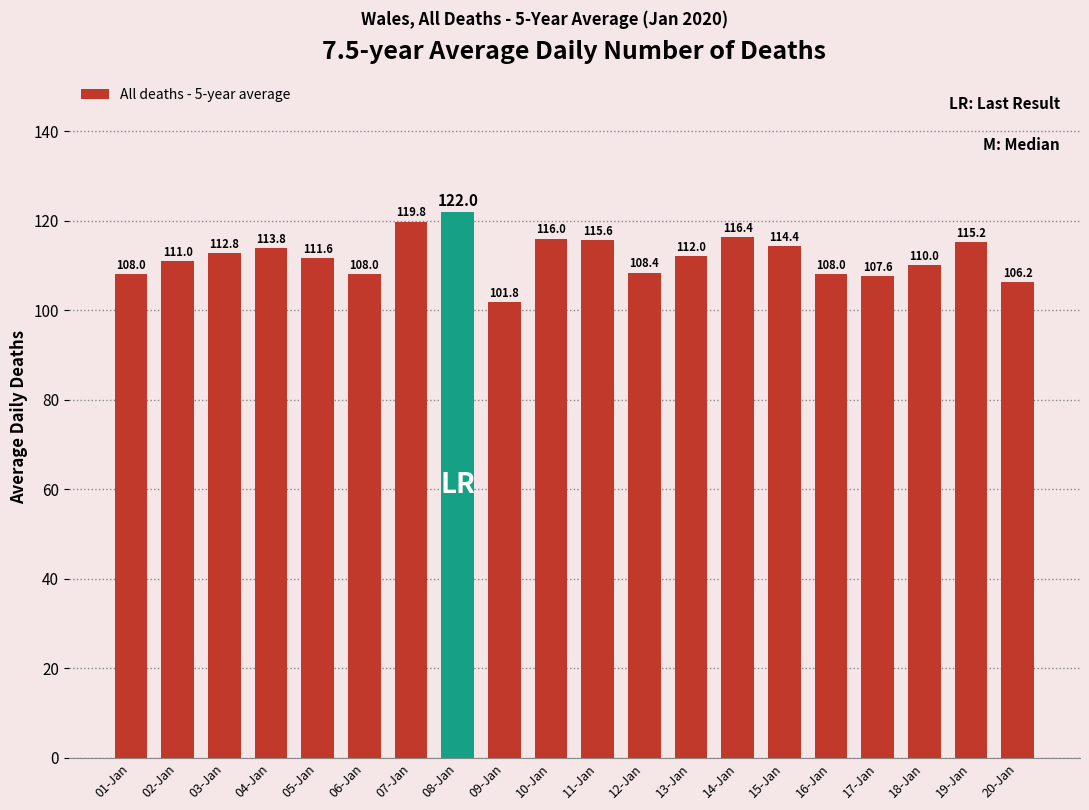

What is the change in value from 01-Jan to 18-Jan?

+2.0